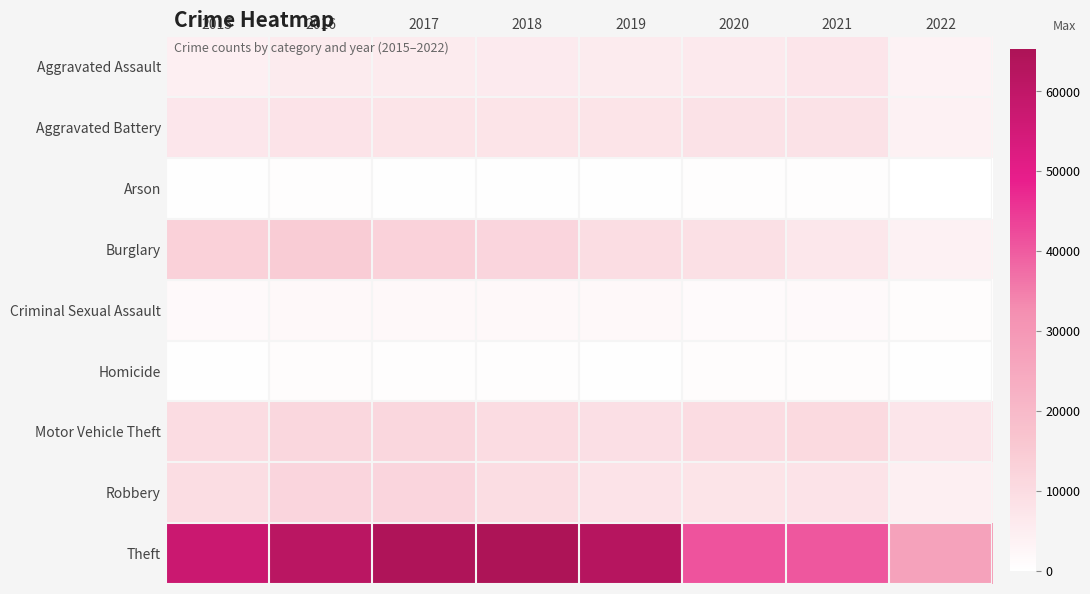

At which category does the chart reach its peak across all series?

2018